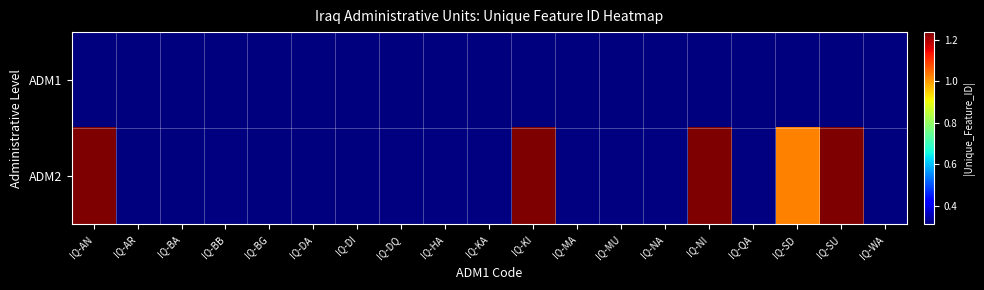

Which series has the largest total across all categories?

ADM2